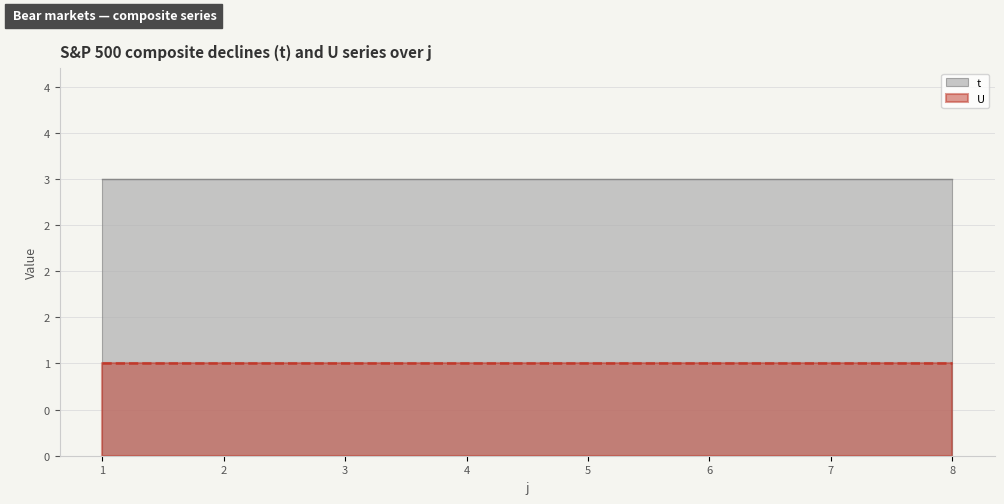

True or false: t has more than 2 points higher than both neighbors.

False